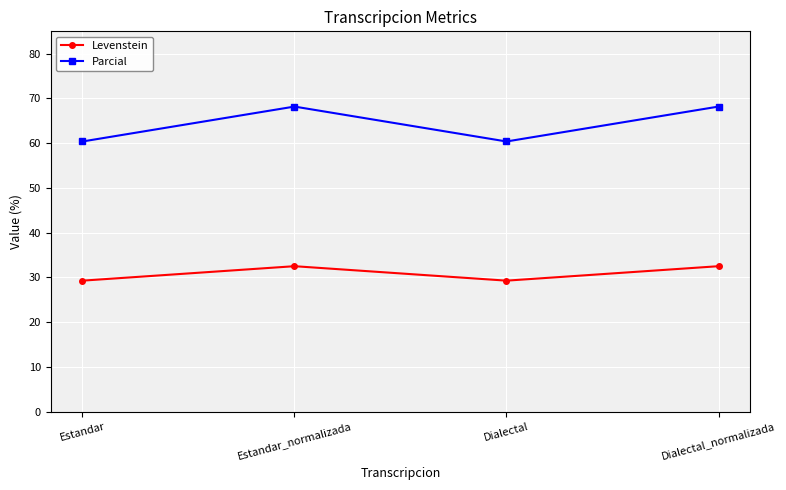

At which label does Levenstein first exceed 32?

Estandar_normalizada